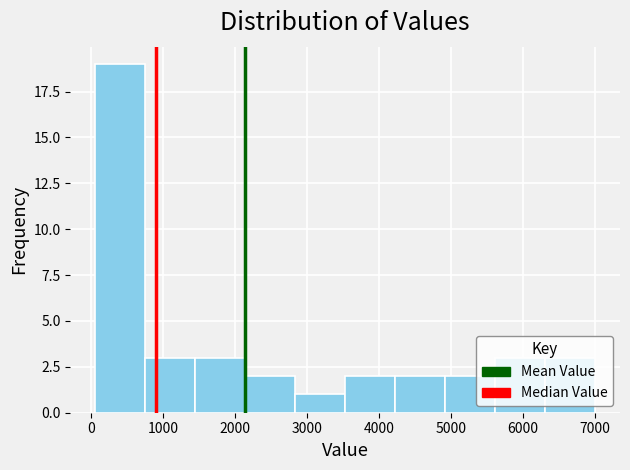

Over which range of the x-axis is the bar tallest?

100 to 800